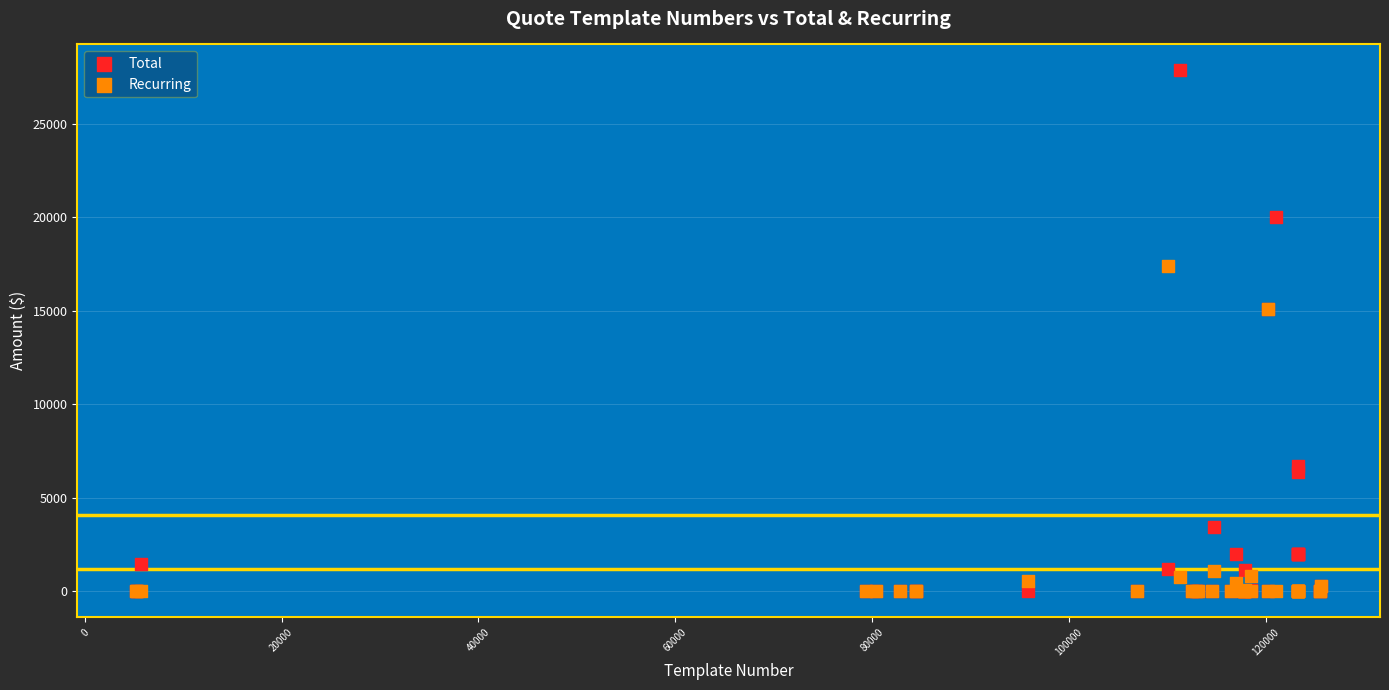

What are all the series names shown in the legend?

Total, Recurring